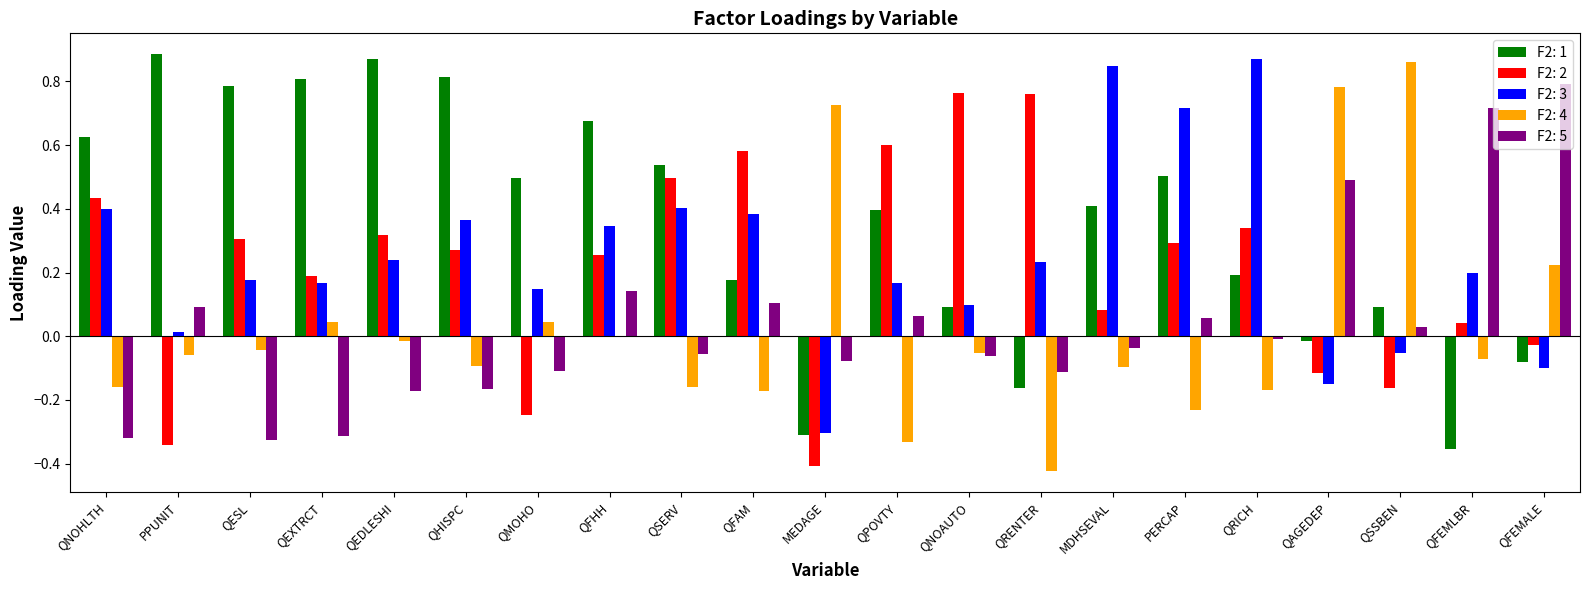

The F2: 2 series shows 0.3 at QEDLESHI. True or false?

True